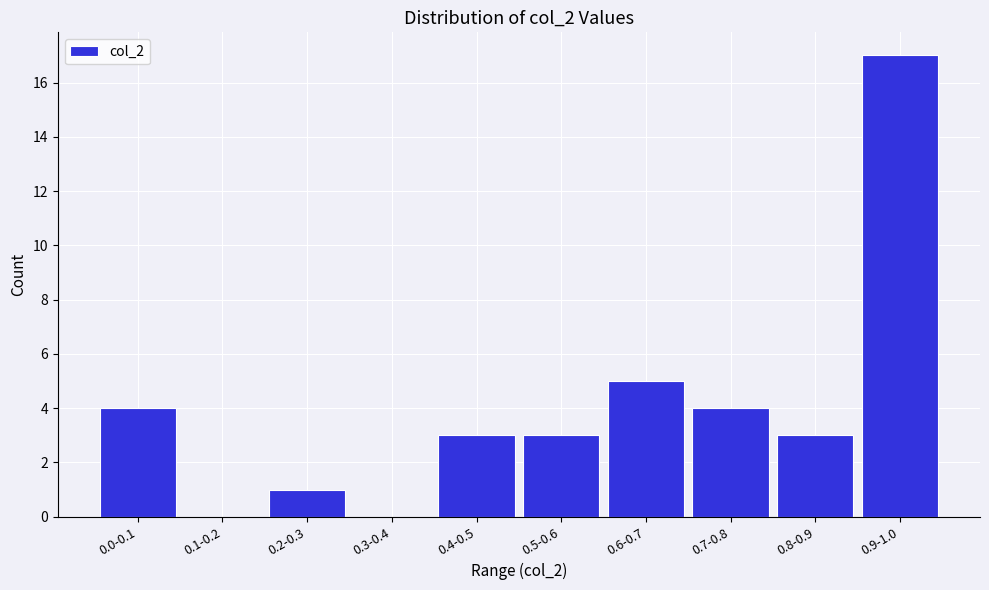

Reading left to right, what are all the values shown in this chart?

0.0-0.1=4	0.1-0.2=0	0.2-0.3=1	0.3-0.4=0	0.4-0.5=3	0.5-0.6=3	0.6-0.7=5	0.7-0.8=4	0.8-0.9=3	0.9-1.0=17